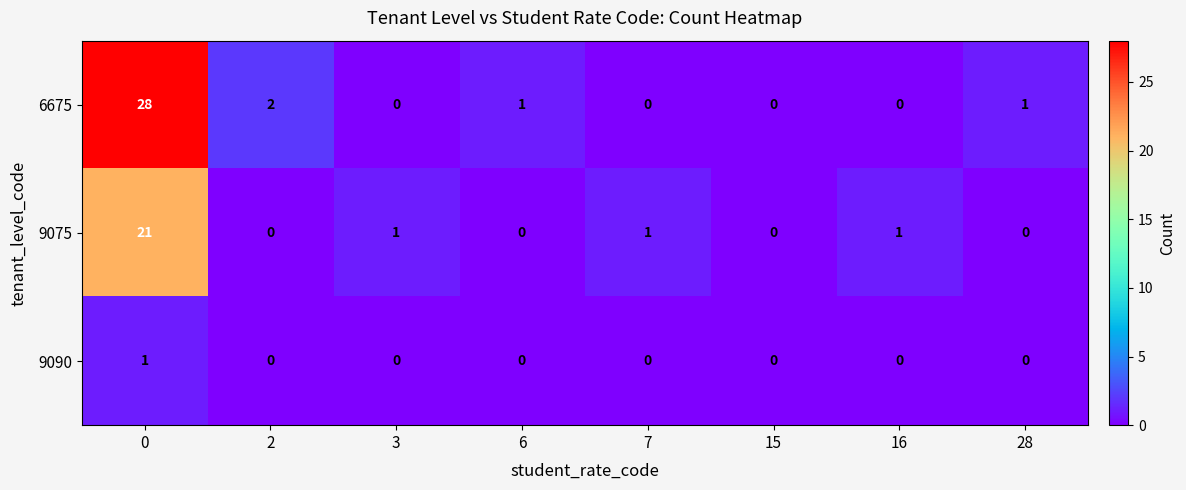

Rank the series by their maximum value, from lowest to highest.

9090, 9075, 6675